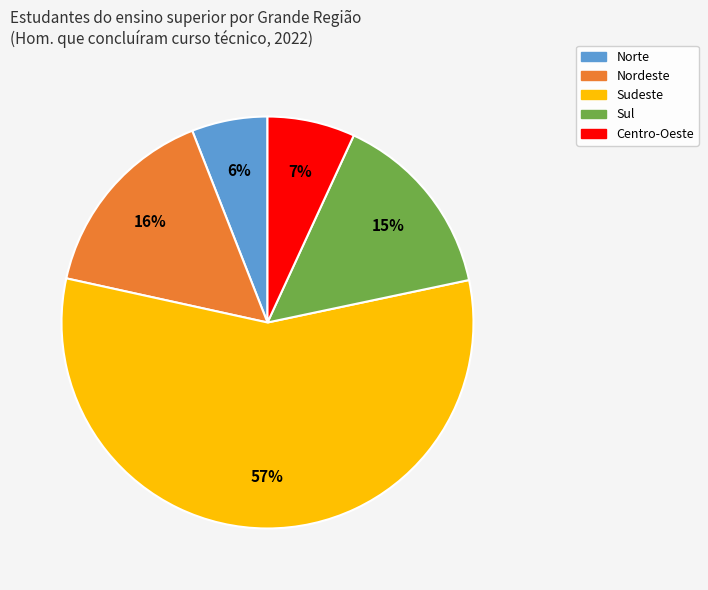

Which slice is the smallest?

Norte